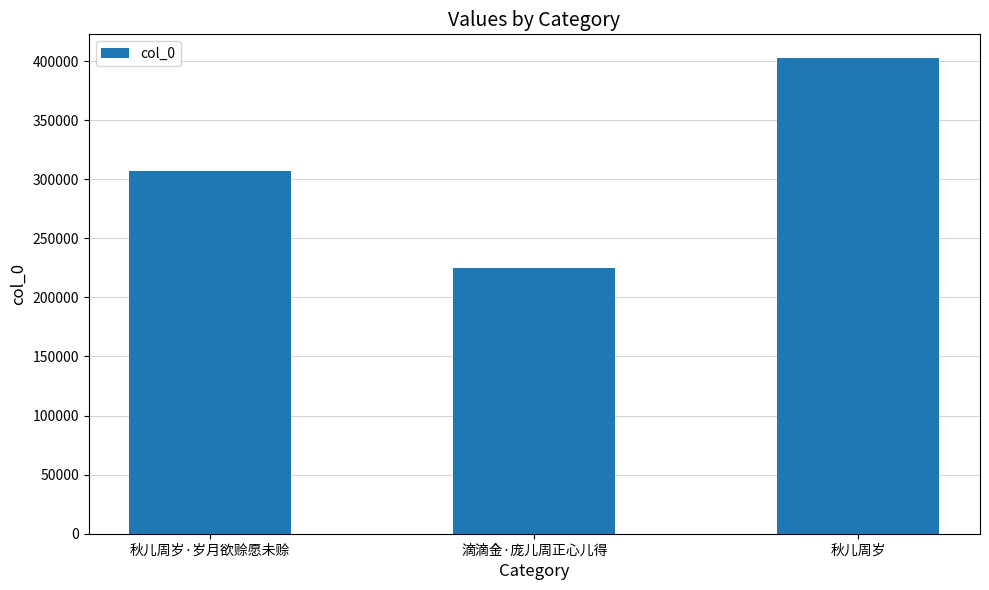

Reading right to left, extract all data points from this chart.

秋儿周岁=402453	滴滴金·庞儿周正心儿得=224926	秋儿周岁·岁月欲赊愿未赊=306676